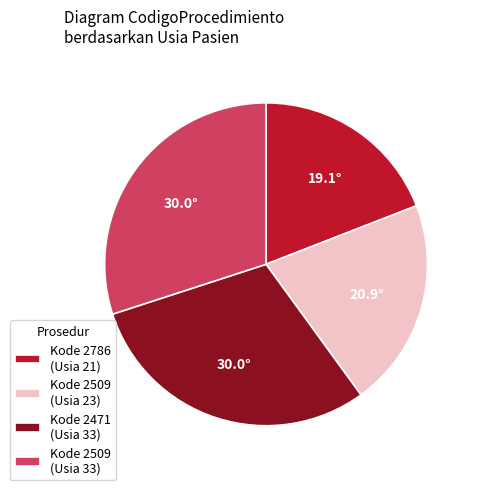

The Kode 2786 (Usia 21) slice represents 19% of the pie. True or false?

True